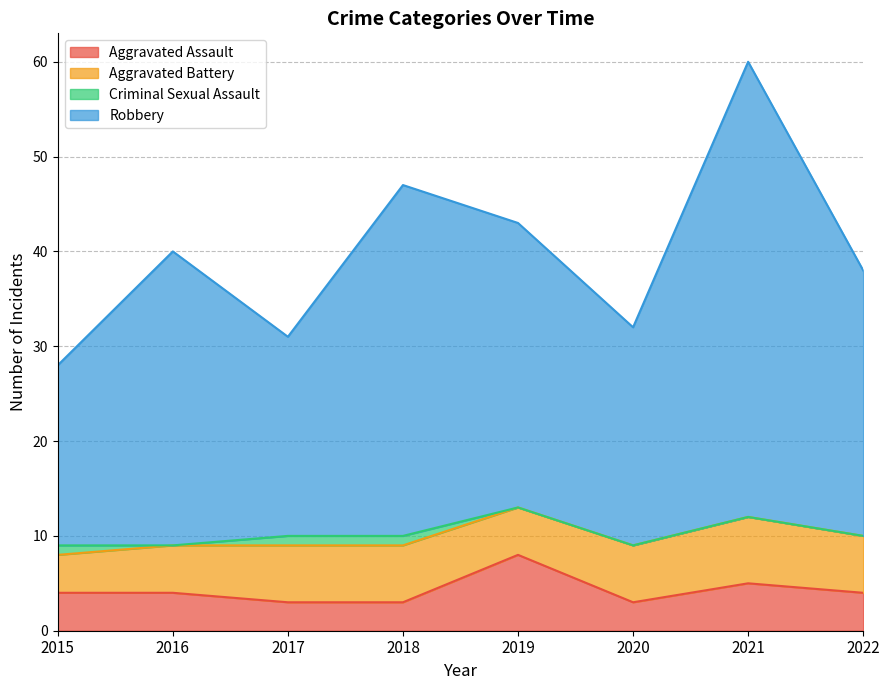

Where is Aggravated Assault nearest to the value 5?

2021